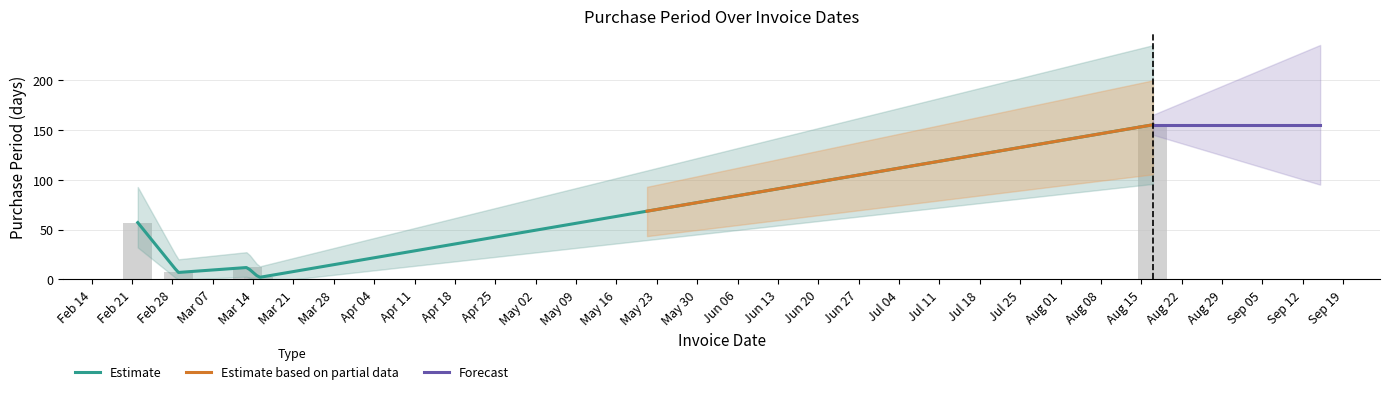

The value at 2017-03-01 is 7. True or false?

True